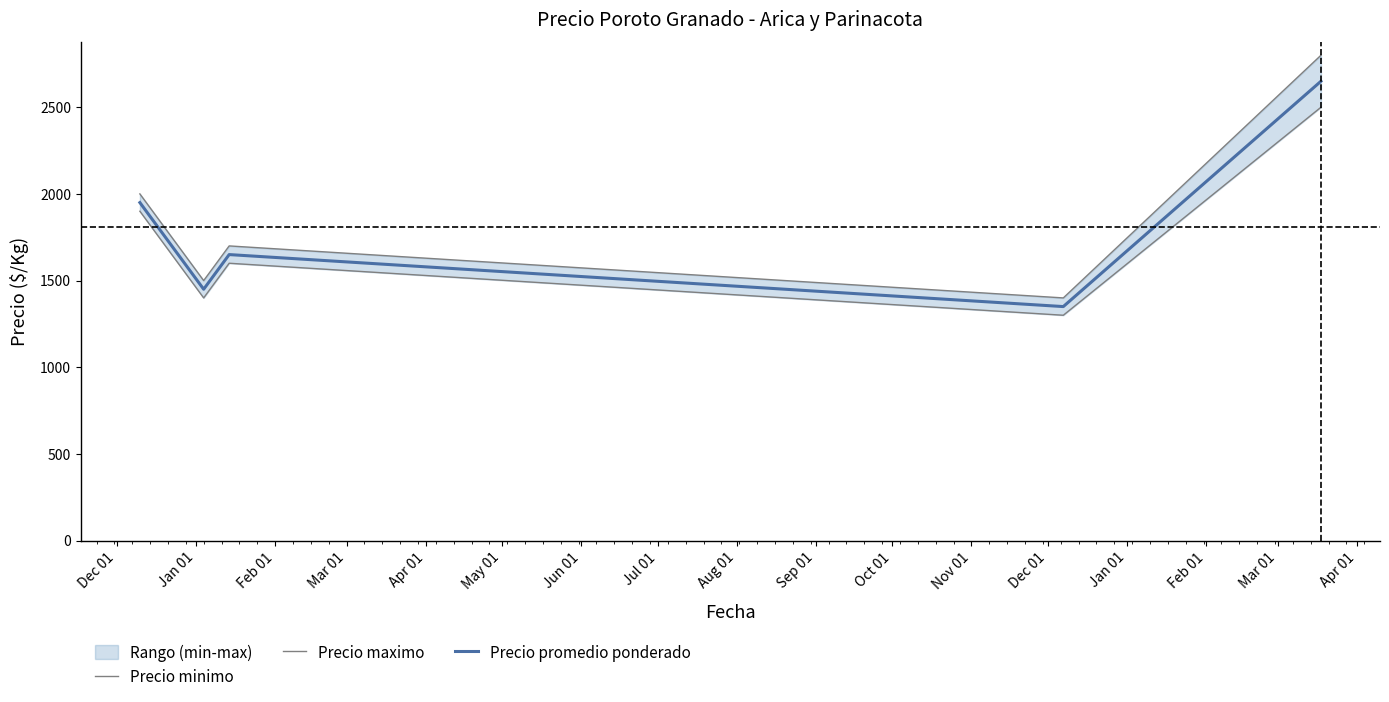

What is the lowest value of the Precio promedio ponderado series?

1350